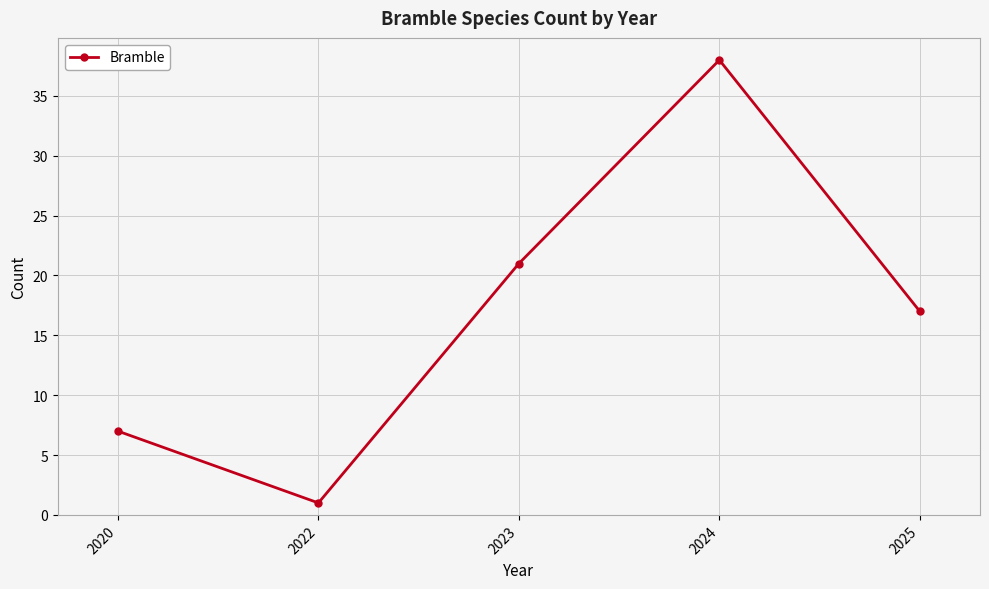

Is it true that the value at 2020 is 7?

True